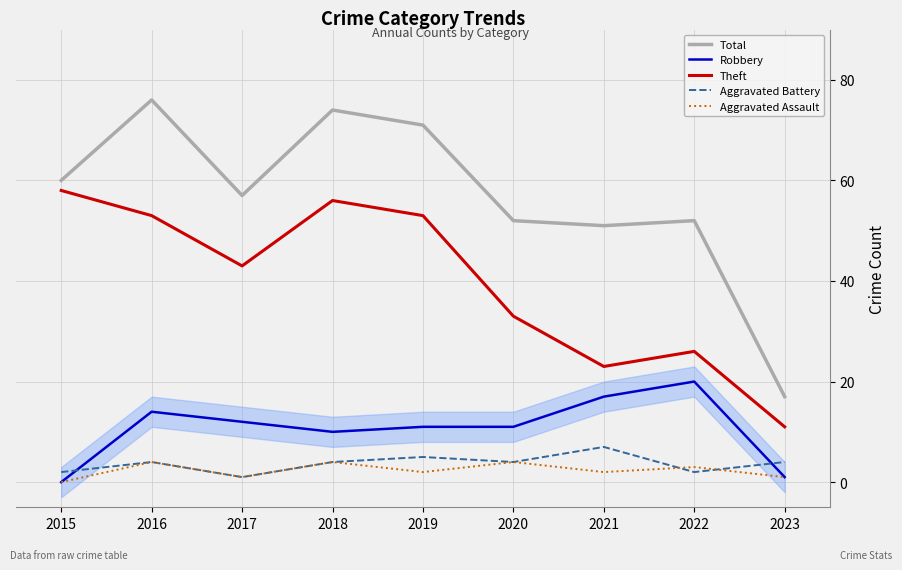

The Aggravated Assault series shows 4 at 2018. True or false?

True